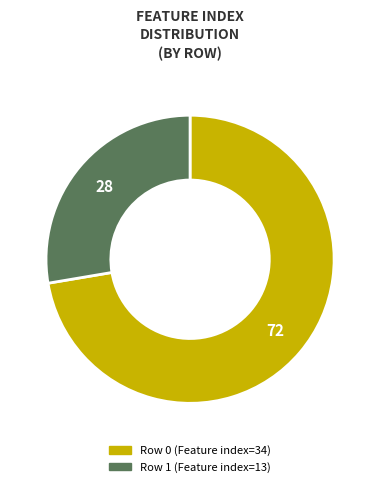

How many slices are in this pie chart?

2